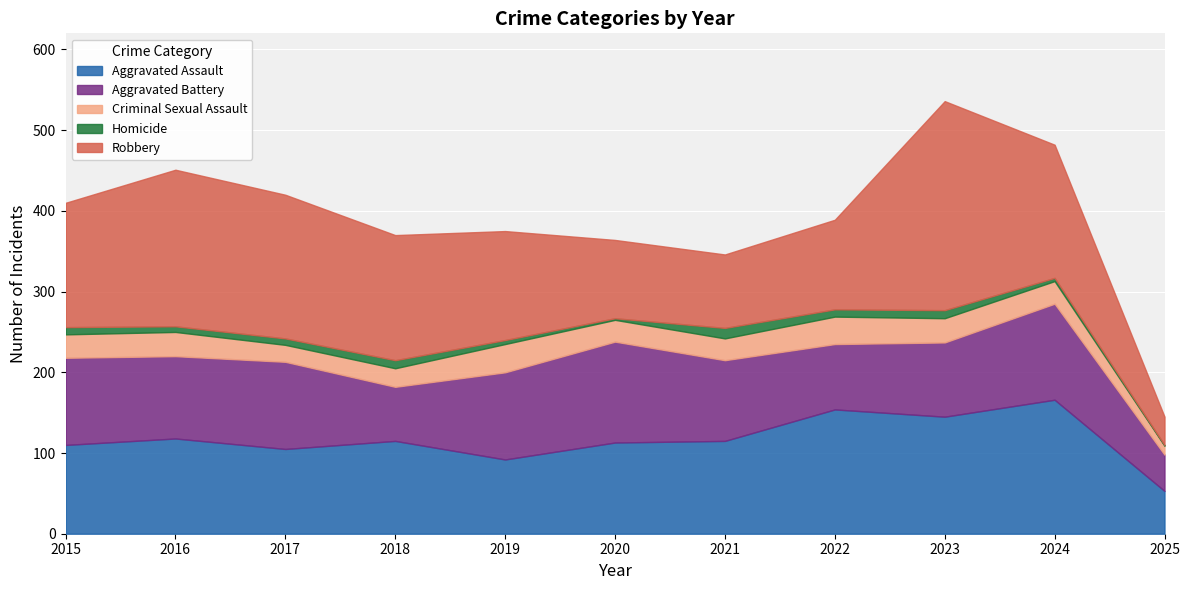

The Aggravated Assault series shows 129 at 2019. True or false?

False